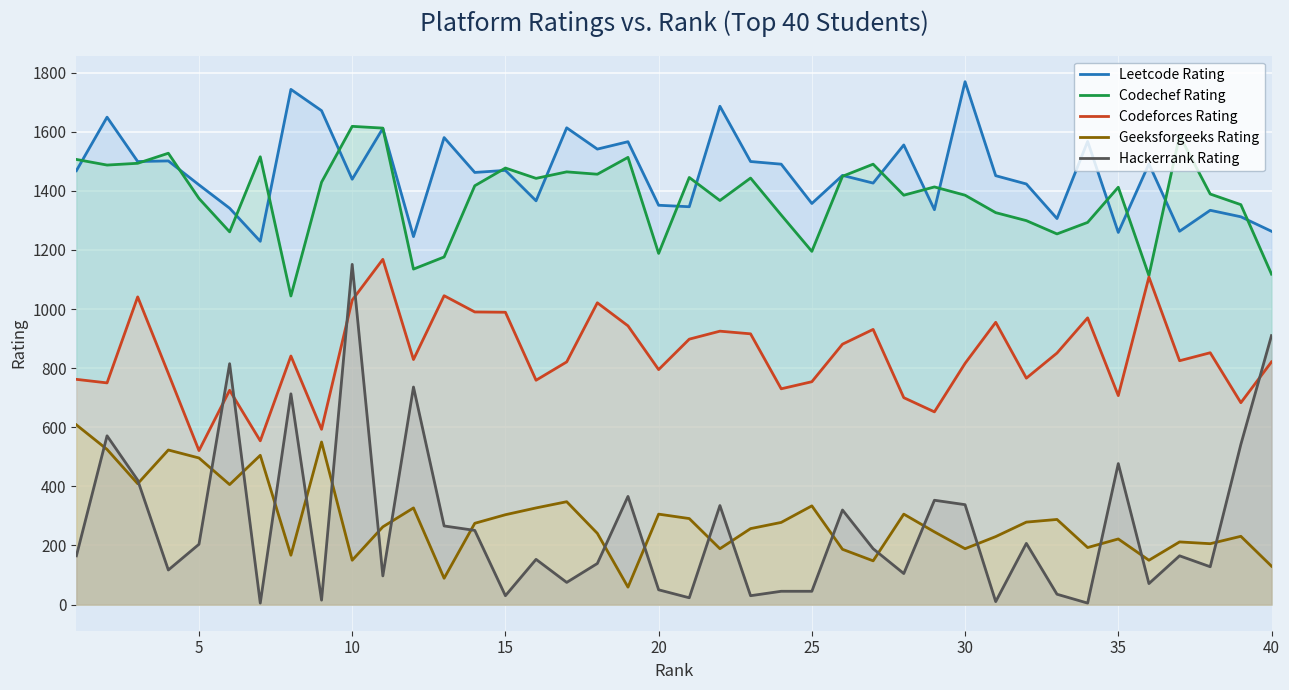

What is the difference between the maximum and minimum values in the Codechef Rating series?

574